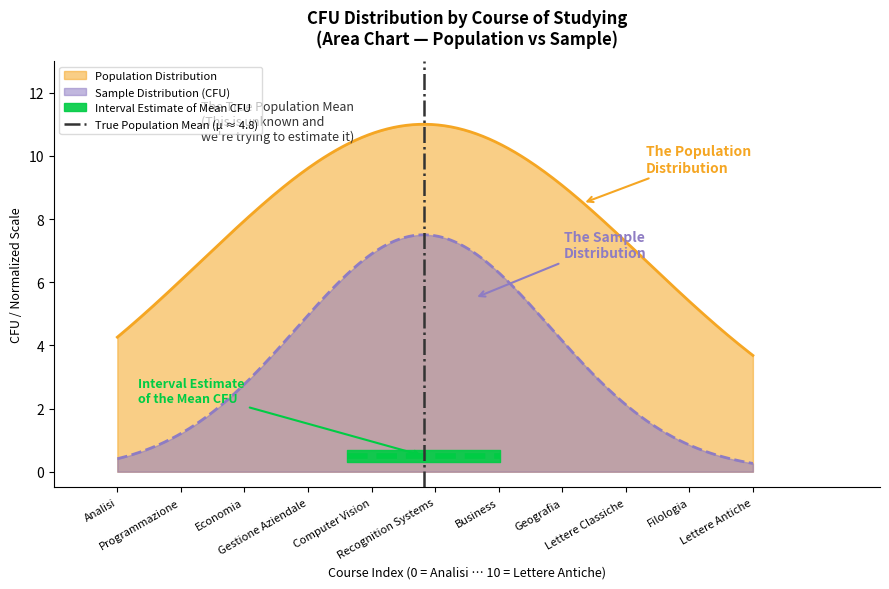

True or false: Population Distribution and Sample Distribution (CFU) cross at least once.

False